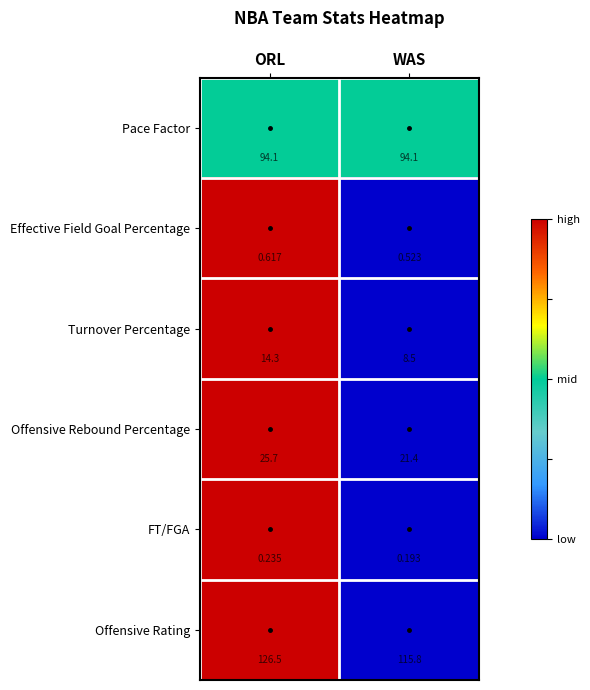

Which series has the largest range (max minus min)?

Offensive Rating